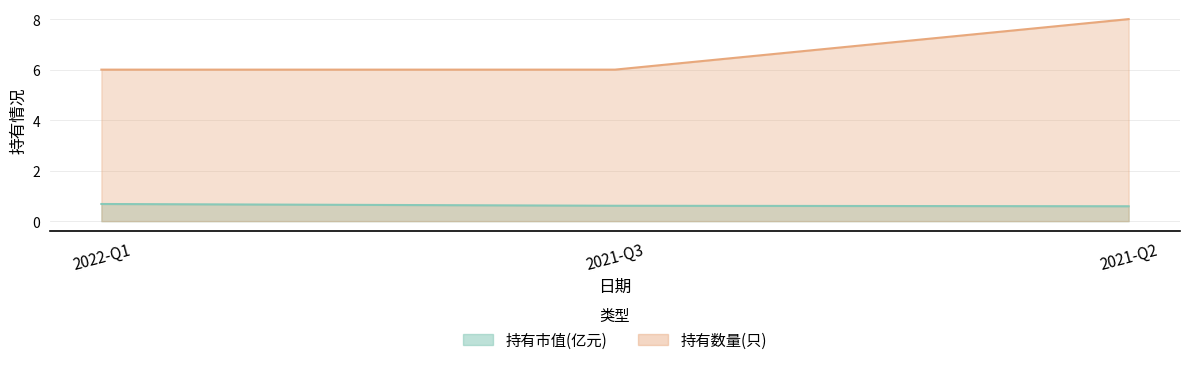

How many categories are shown in the chart?

3